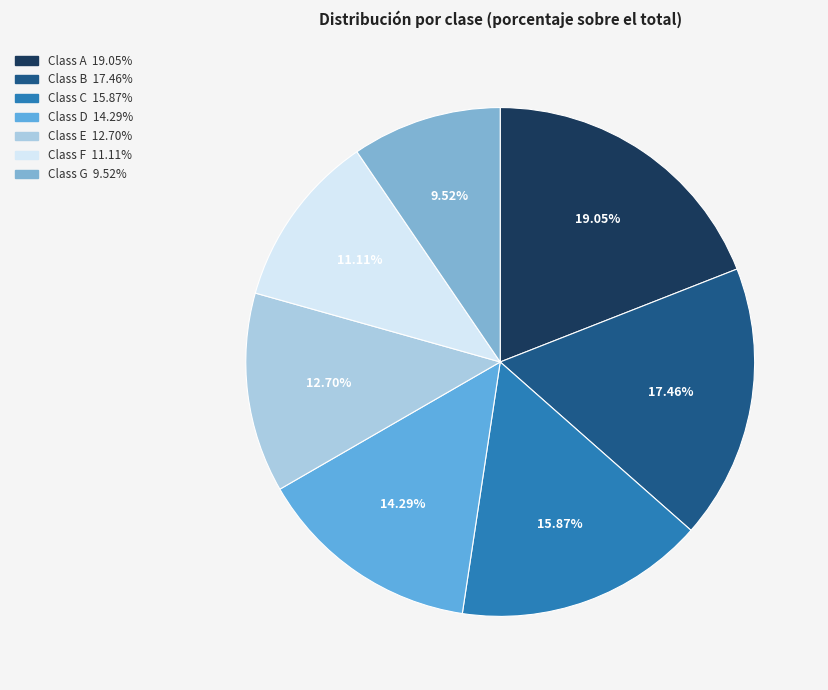

Is there a majority slice in this chart?

No